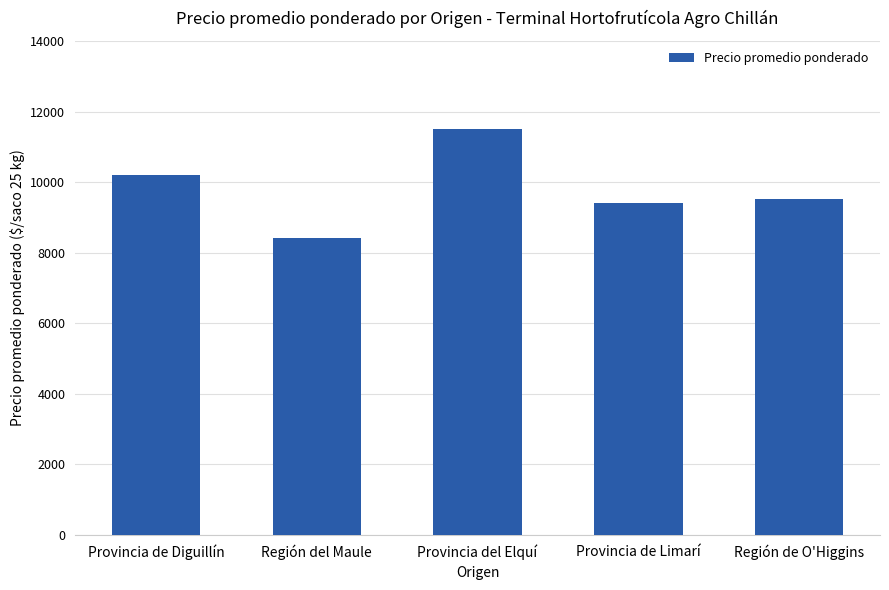

At which category does the chart reach its minimum across all series?

Región del Maule